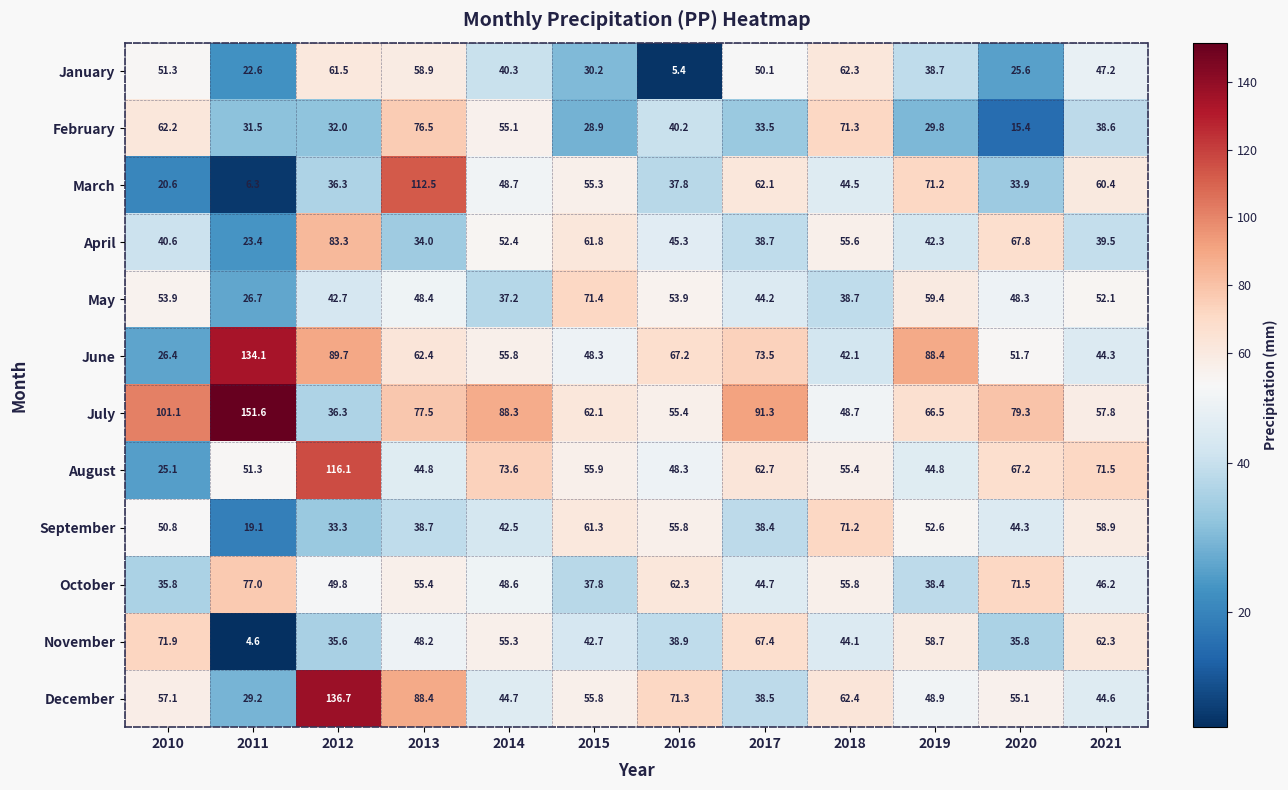

What is the total value across all series at 2021?

623.4